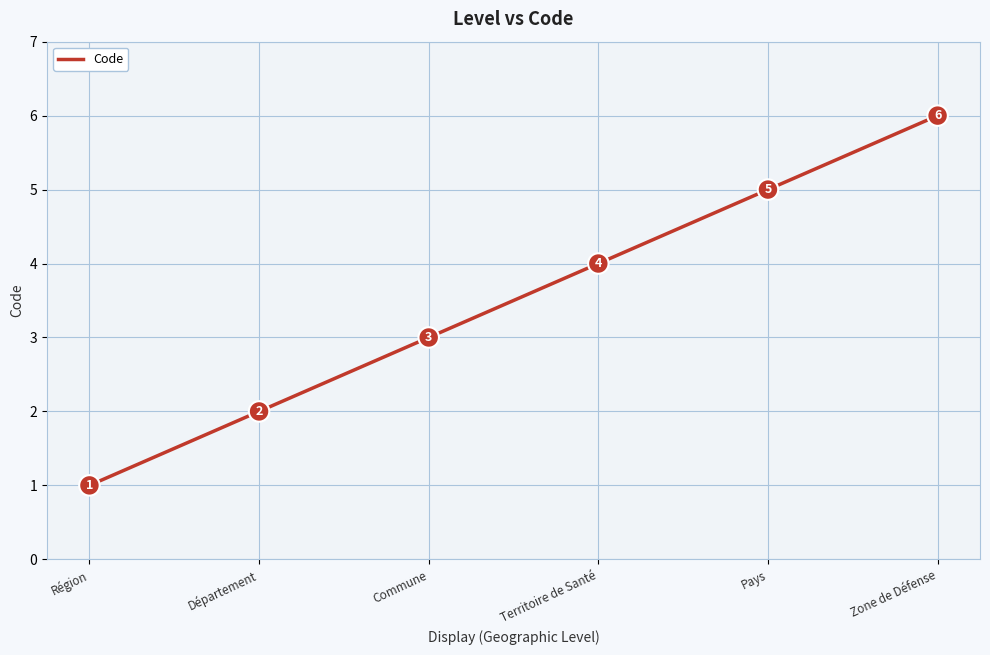

Approximately how many times larger is the value at Territoire de Santé compared to Pays?

0.8